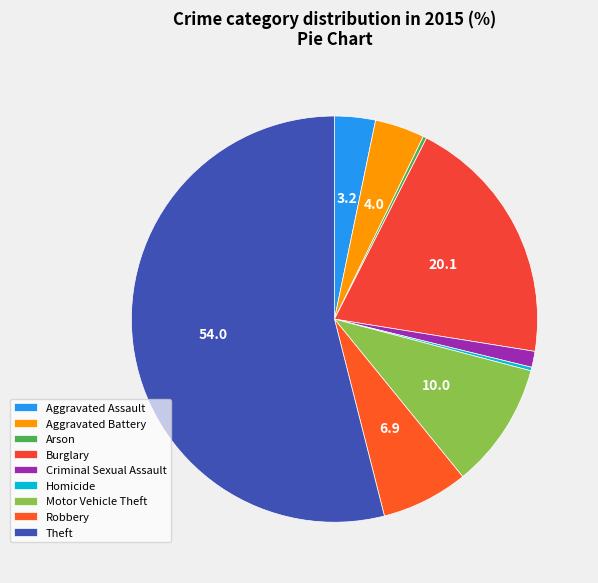

How many slices are in this pie chart?

9